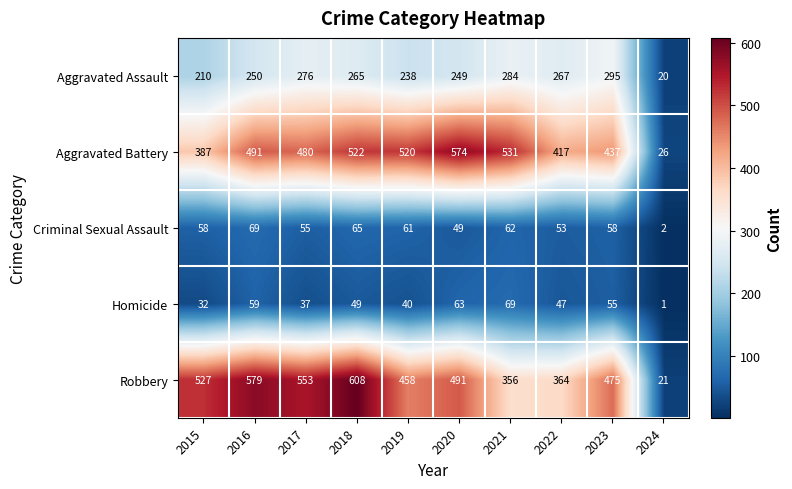

Is it true that Criminal Sexual Assault equals 1 at 2024?

False